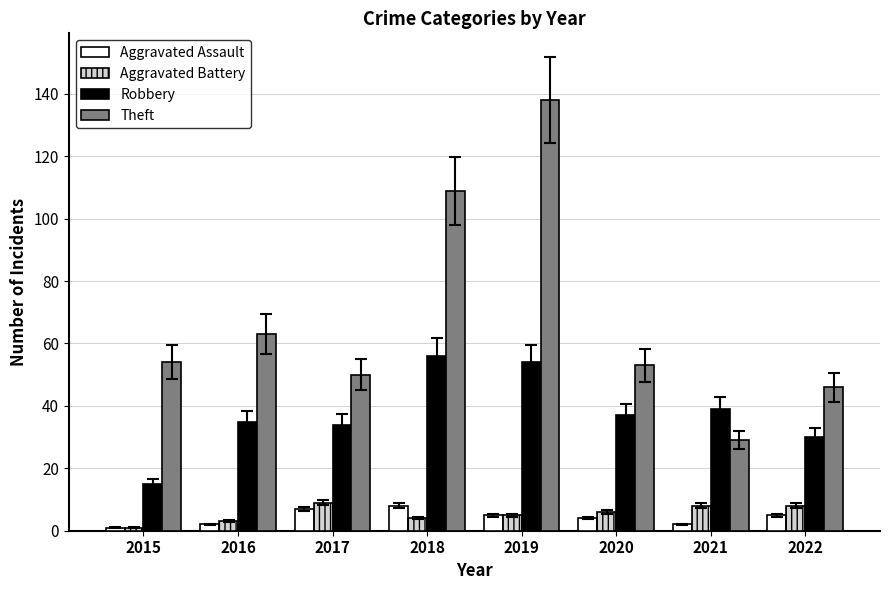

What is the maximum value for Theft?

138